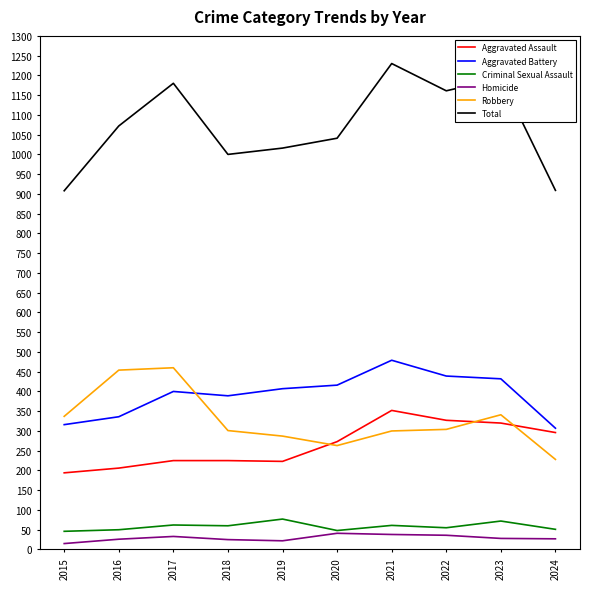

At 2022, list the series in order from smallest to largest.

Homicide, Criminal Sexual Assault, Robbery, Aggravated Assault, Aggravated Battery, Total